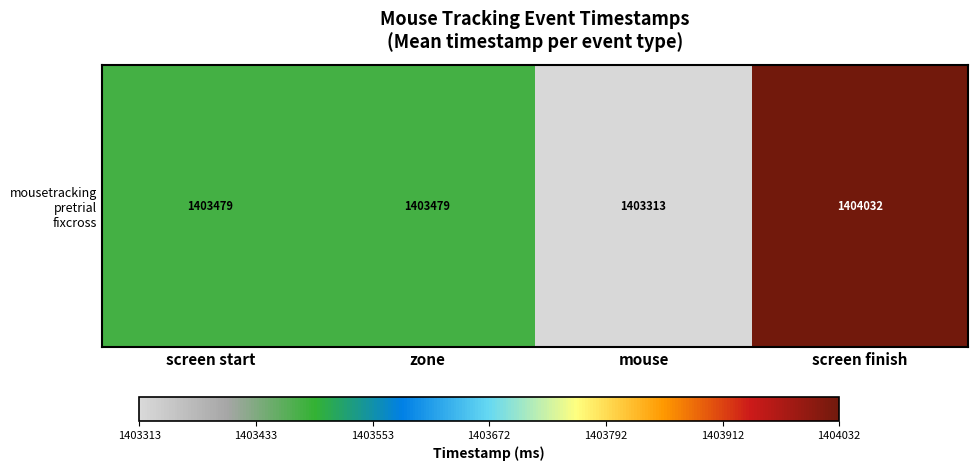

Is it true that the value at screen finish is 1404032.0?

True